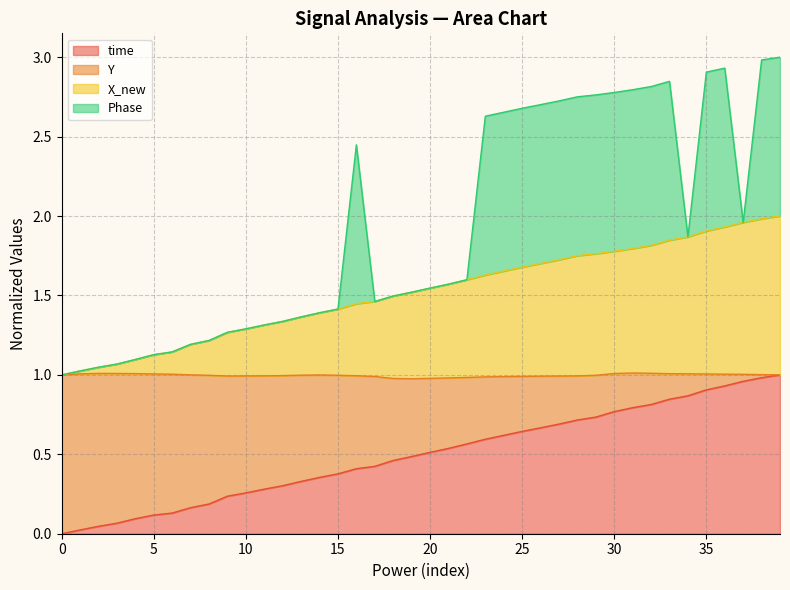

What is the sum of the time values at 34 and 24?

1.5